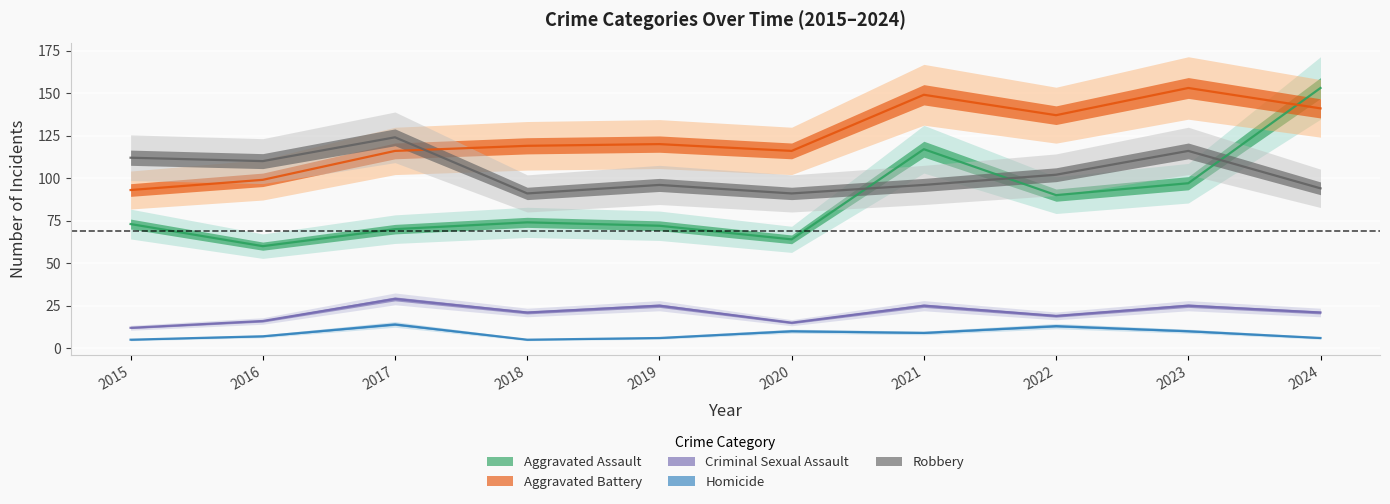

How many intersections are there between Aggravated Battery and Aggravated Assault?

1